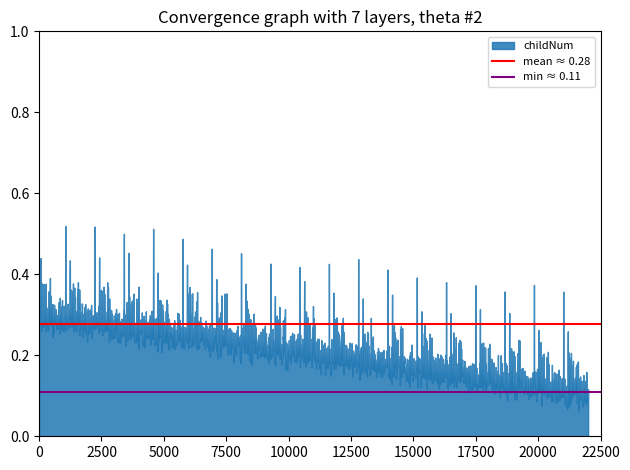

True or false: mean ≈ 0.28 has a value of 0.3 at 0.

True